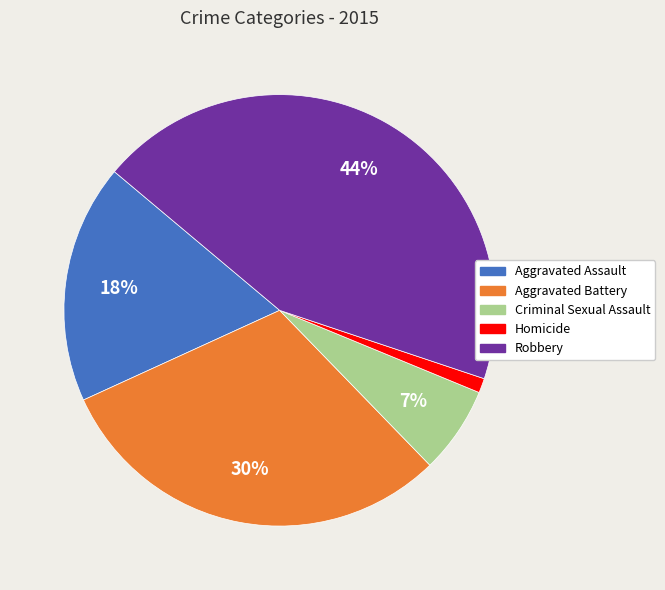

Is the sum of Robbery and Criminal Sexual Assault greater than half?

Yes